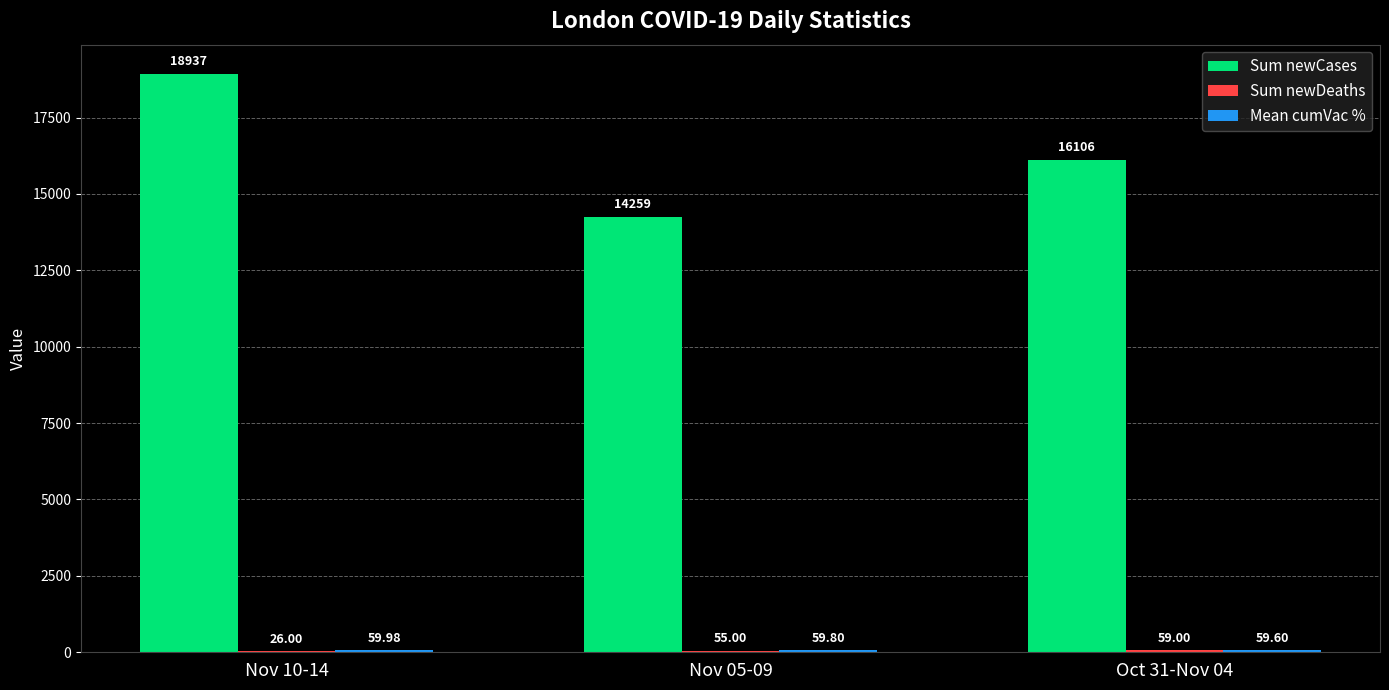

What is the sum of all Sum newCases values?

49302.0